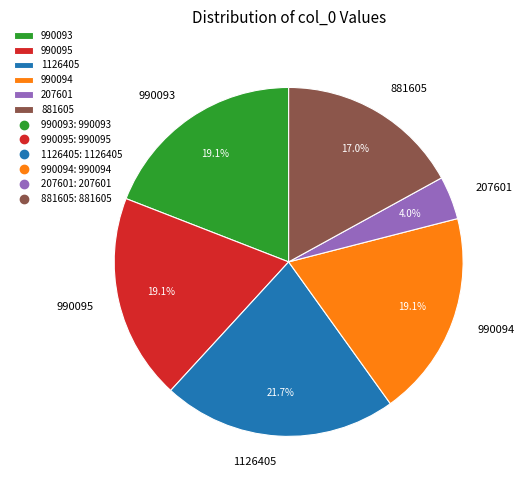

The 990095 slice represents 19% of the pie. True or false?

True